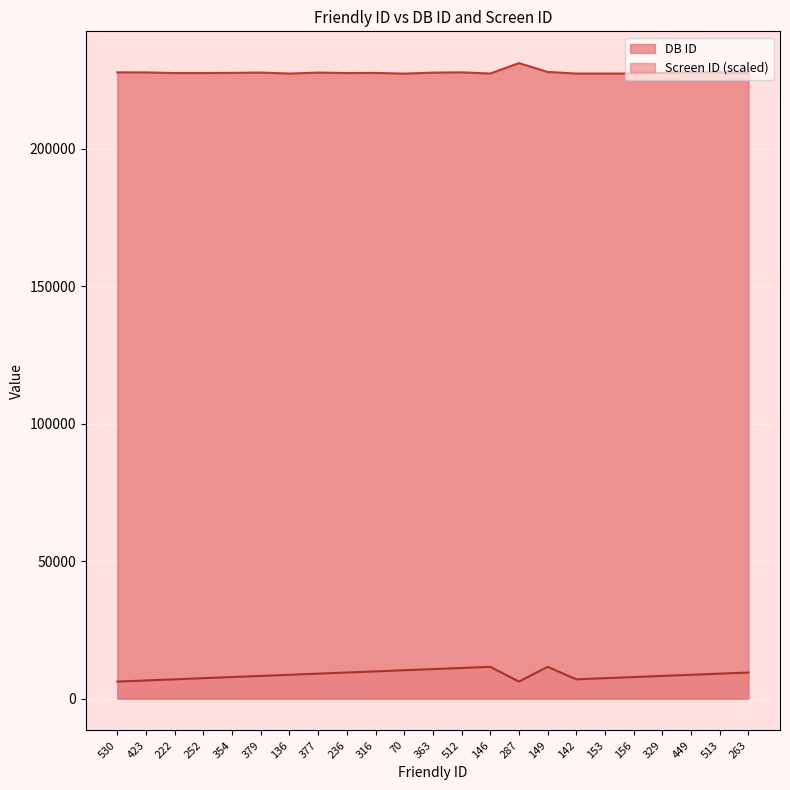

Does the chart display data point markers on the line(s)?

No